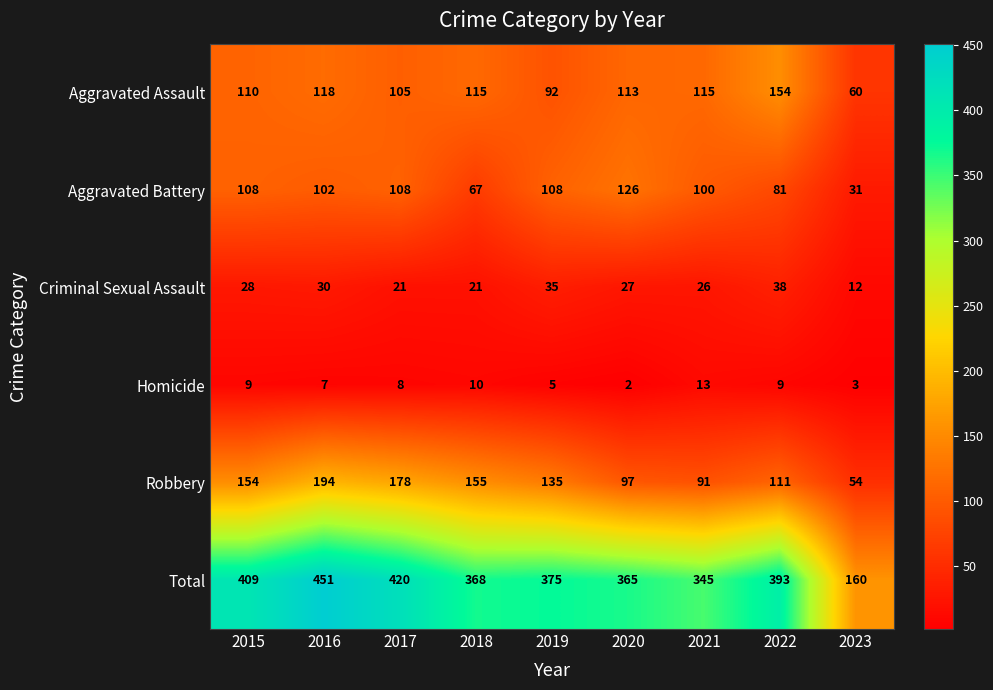

Which category has the highest value across all series?

2016